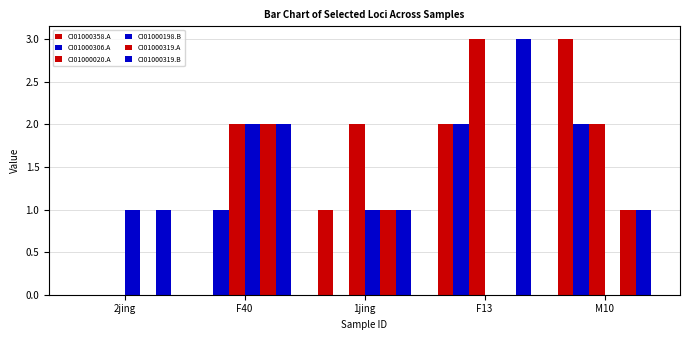

How many distinct data groups are displayed?

6